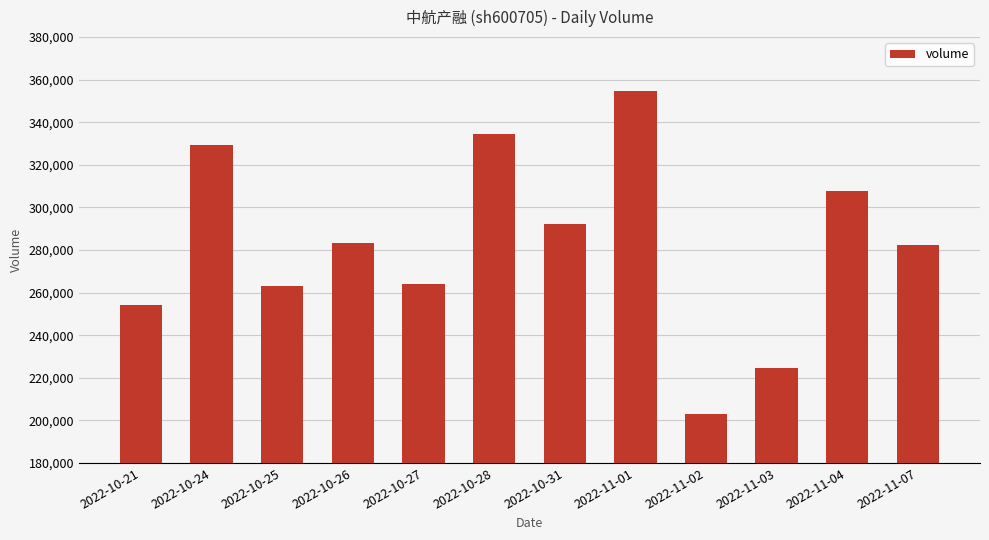

What is the approximate value at 2022-11-02, to the nearest 100?

202900